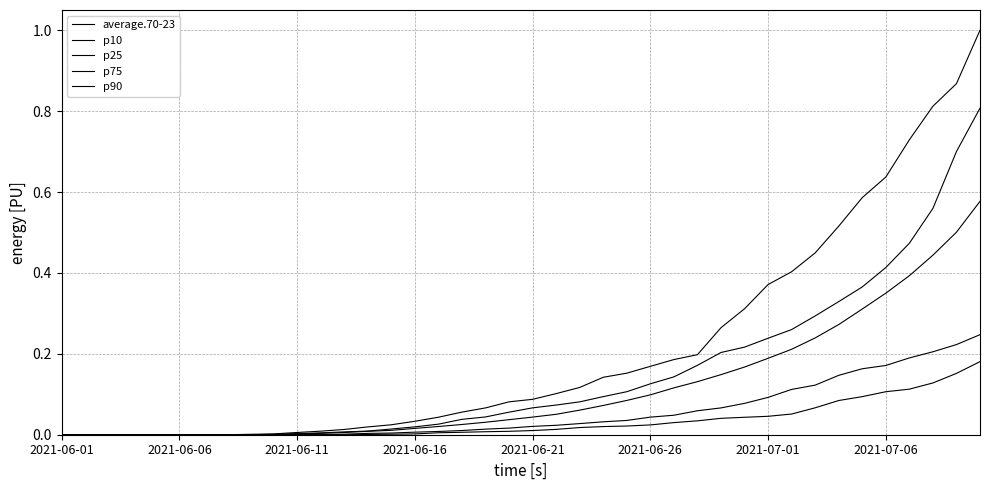

What is the difference between the maximum and minimum values in the p25 series?

0.2